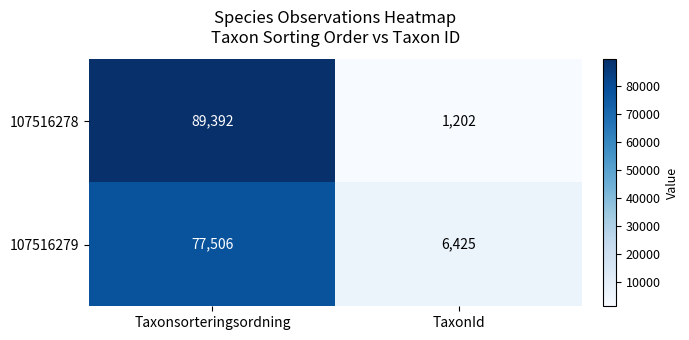

At TaxonId, list the series in order from largest to smallest.

107516279, 107516278